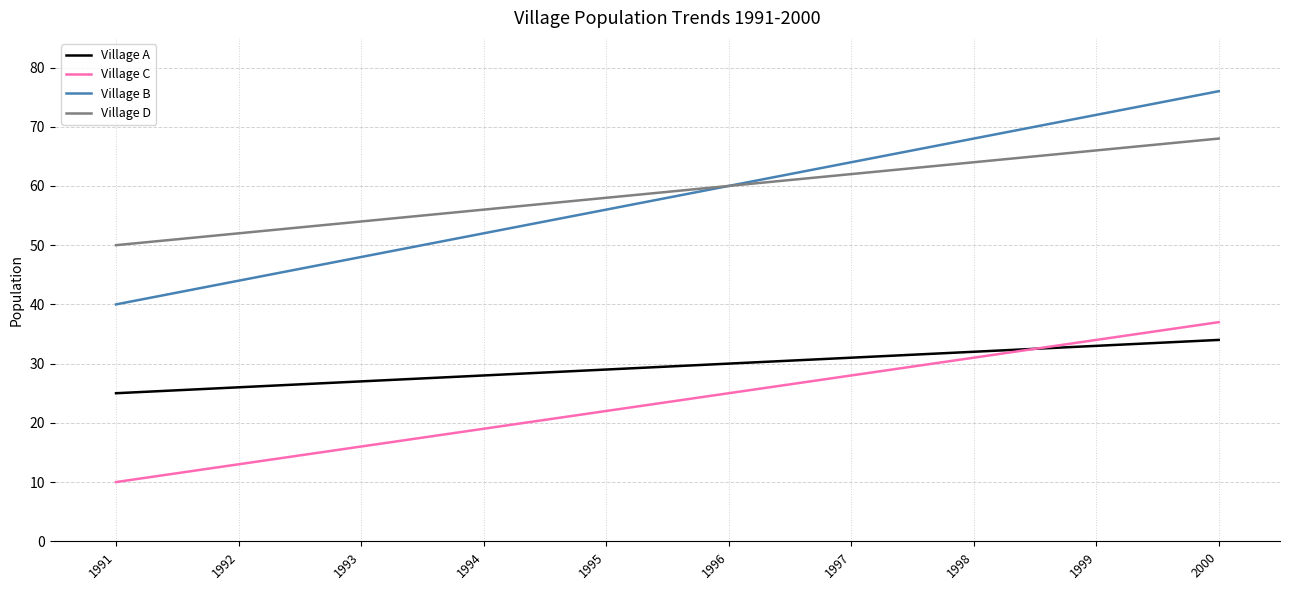

What is the sum of the Village D values at 2000 and 1994?

124